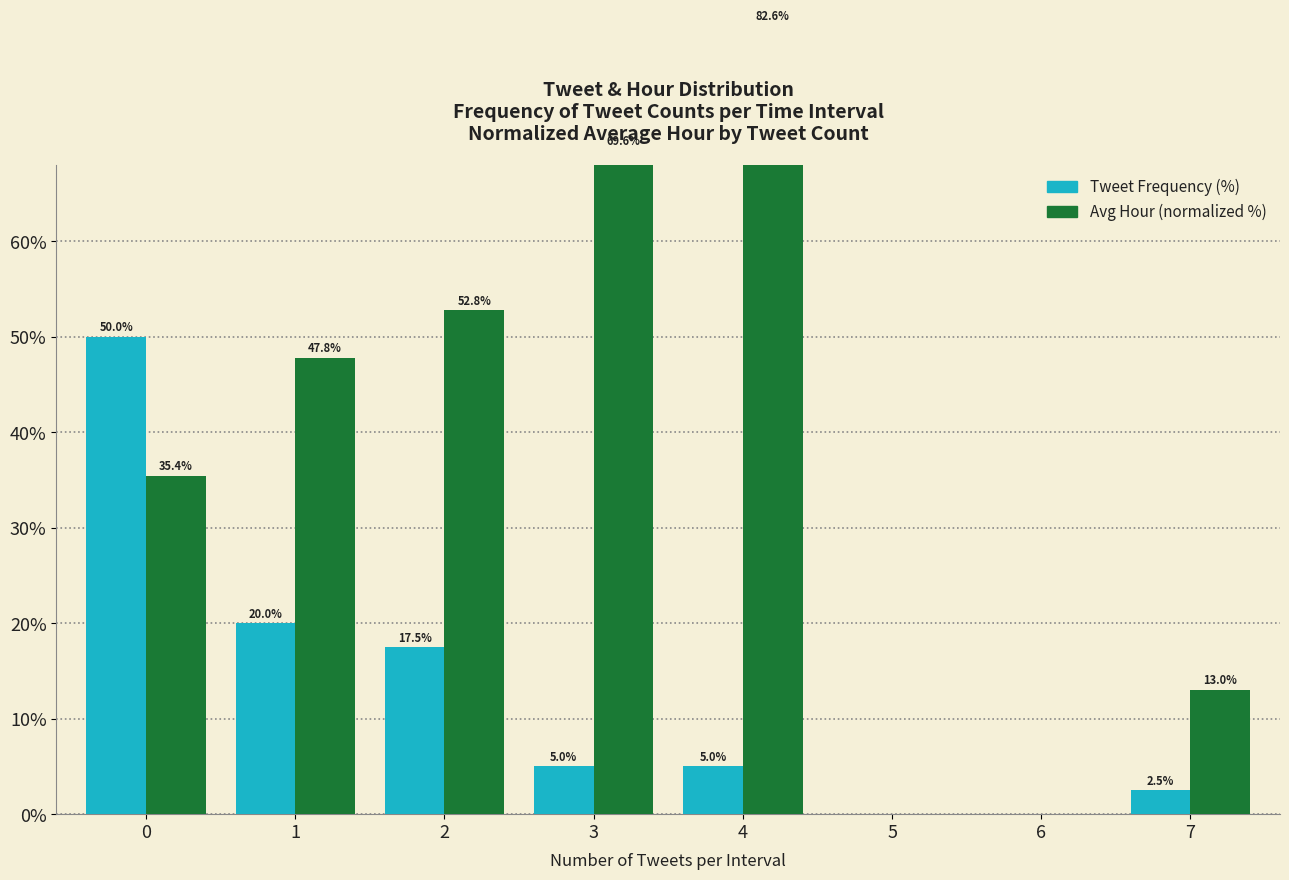

What is the difference between the highest and lowest values at 0?

14.6